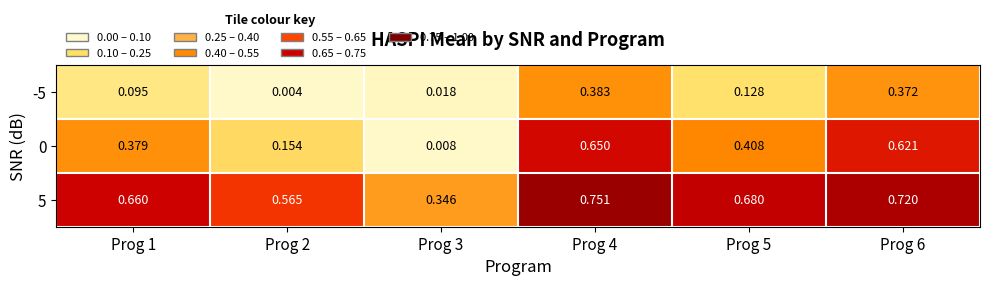

Is the value of -5 at Prog 6 greater than the value of 5 at Prog 4?

No